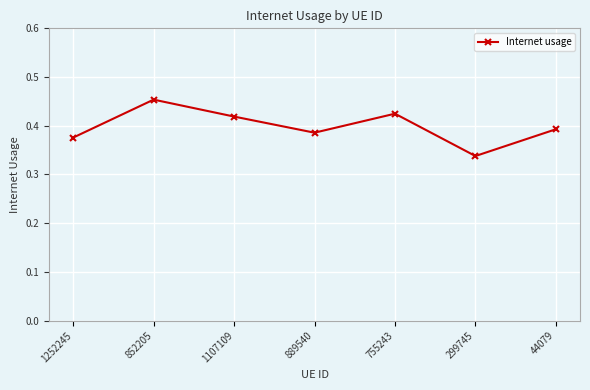

Count the number of categories in the chart.

7